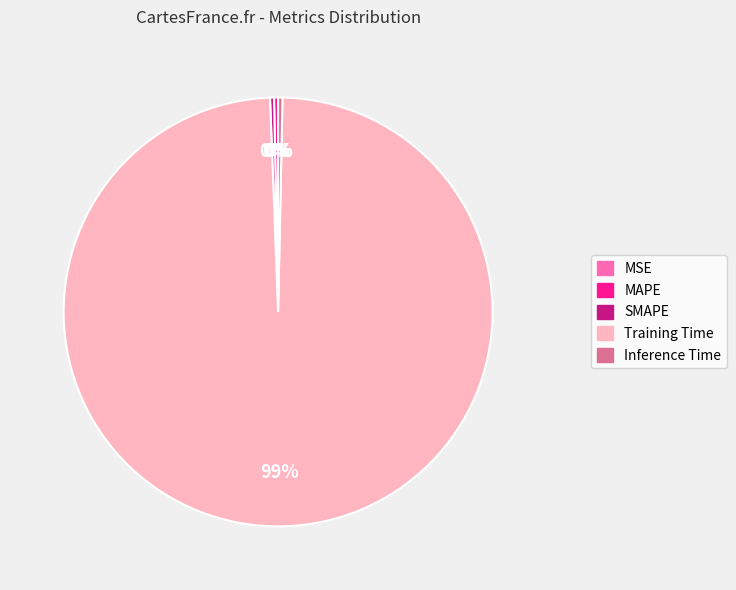

To the nearest percent, what is the average slice percentage?

20%